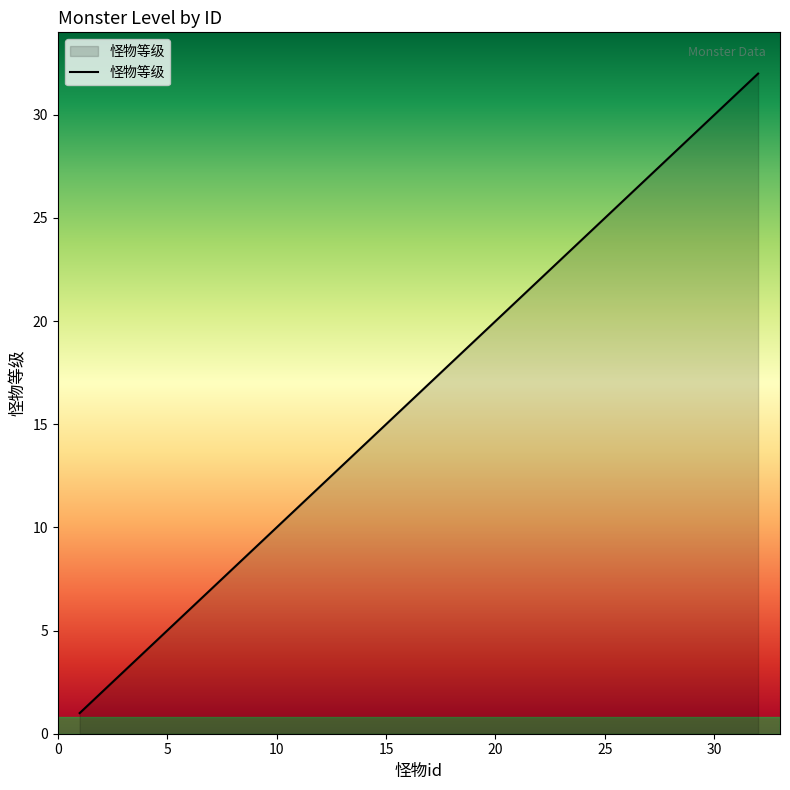

True or false: there are more than 1 points higher than both neighbors.

False